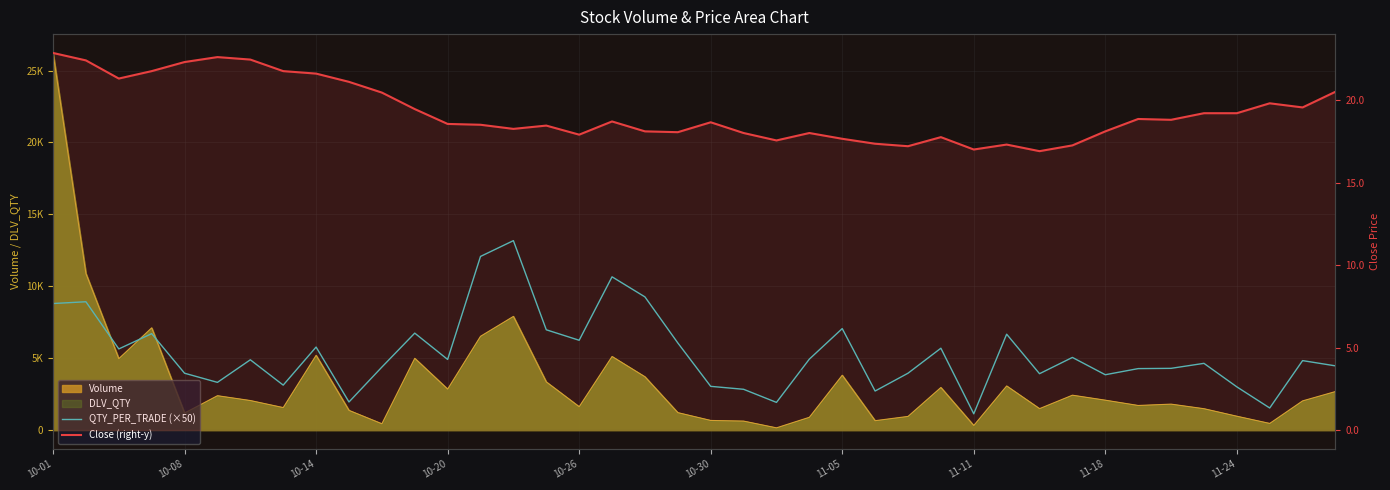

True or false: QTY_PER_TRADE (×50) and Close (right-y) intersect in this chart.

False